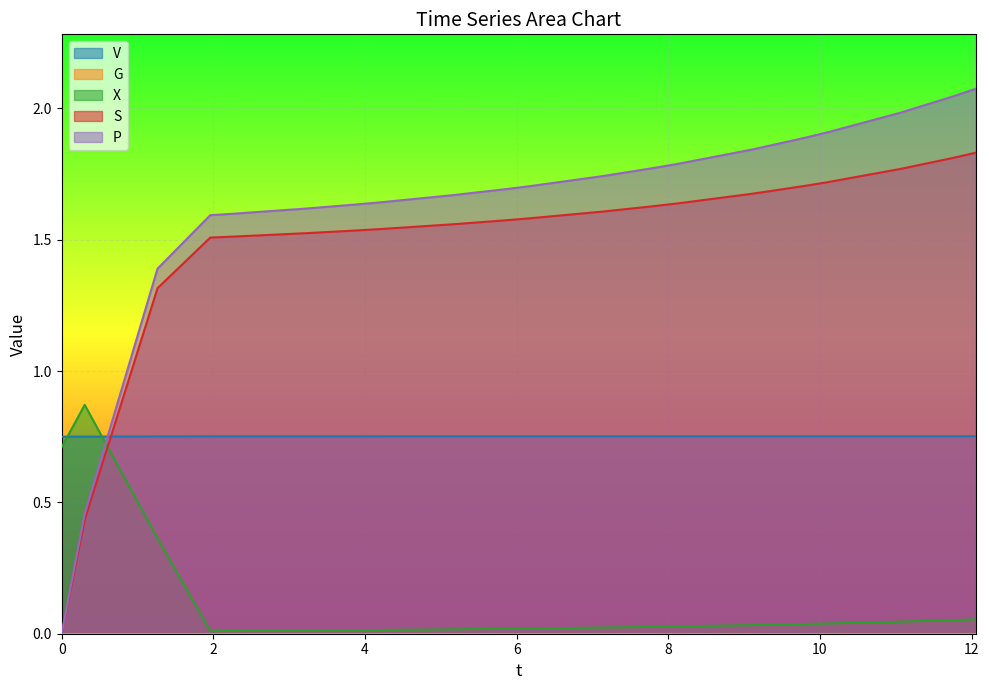

How many P values are between 0 and 1?

20